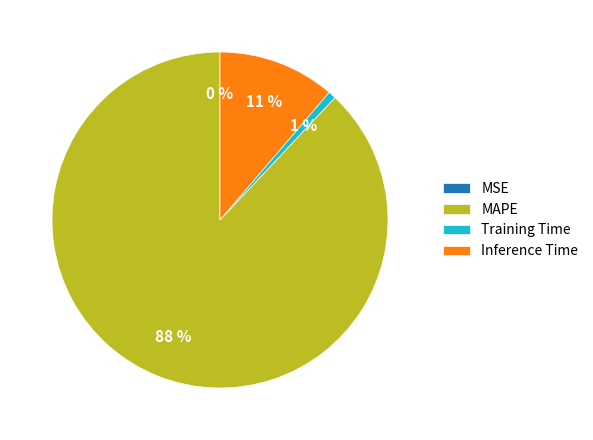

True or false: Inference Time accounts for 1% of the total.

False